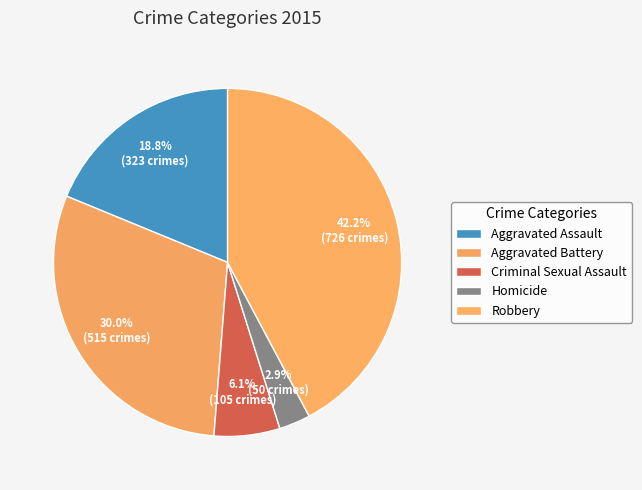

How many segments does this pie chart have?

5